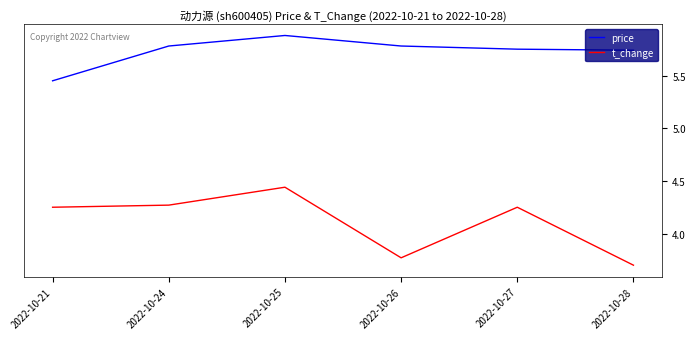

What is the sum of the price values at 2022-10-25 and 2022-10-28?

11.6